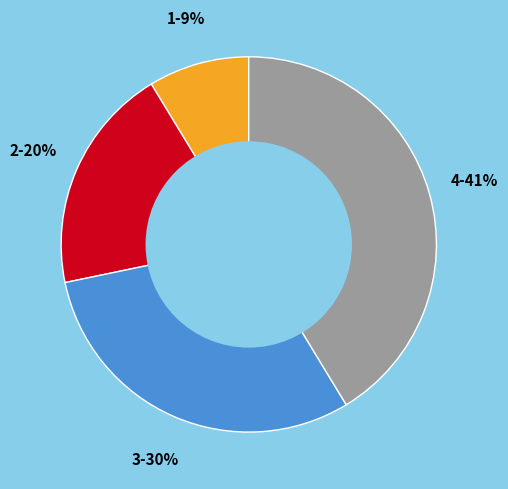

Rank the categories by value from lowest to highest.

1, 2, 3, 4